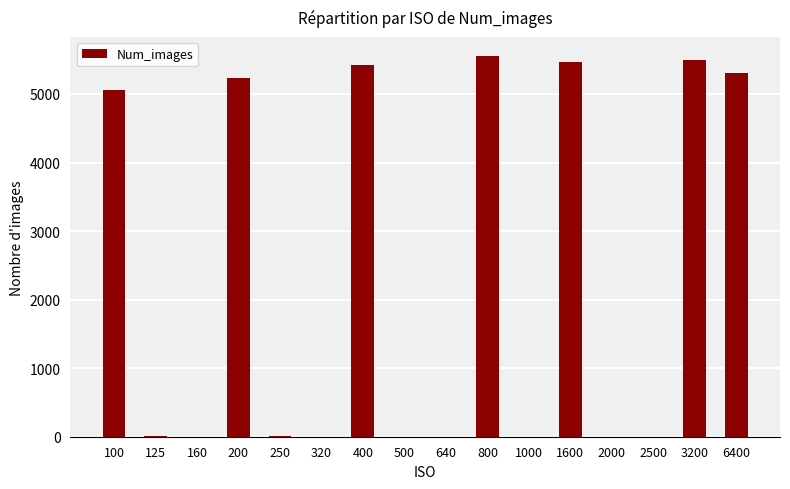

Is it true that the value at 320 is 3?

True